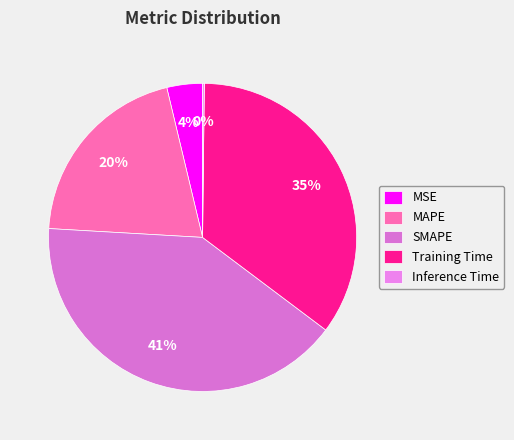

To the nearest percent, what percentage of the pie is SMAPE?

41%